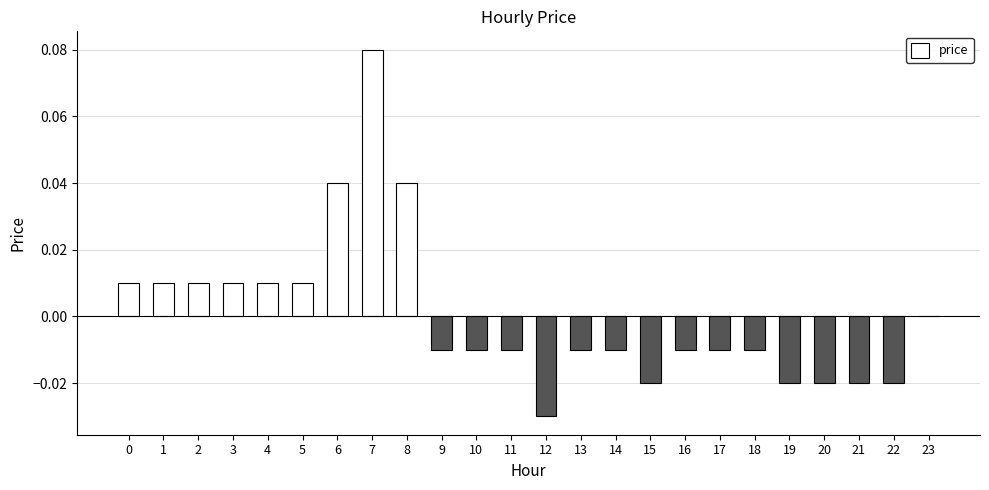

At which category does the chart reach its peak across all series?

7